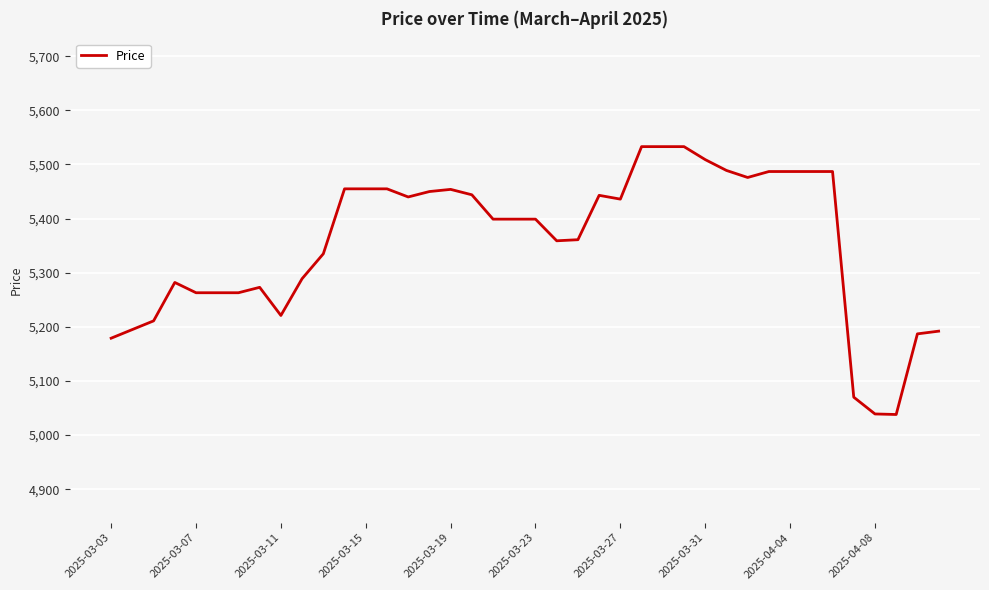

What is the smallest value displayed?

5038